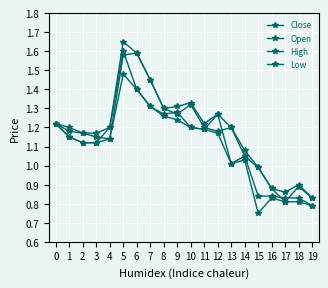

True or false: High and Open cross at least once.

False